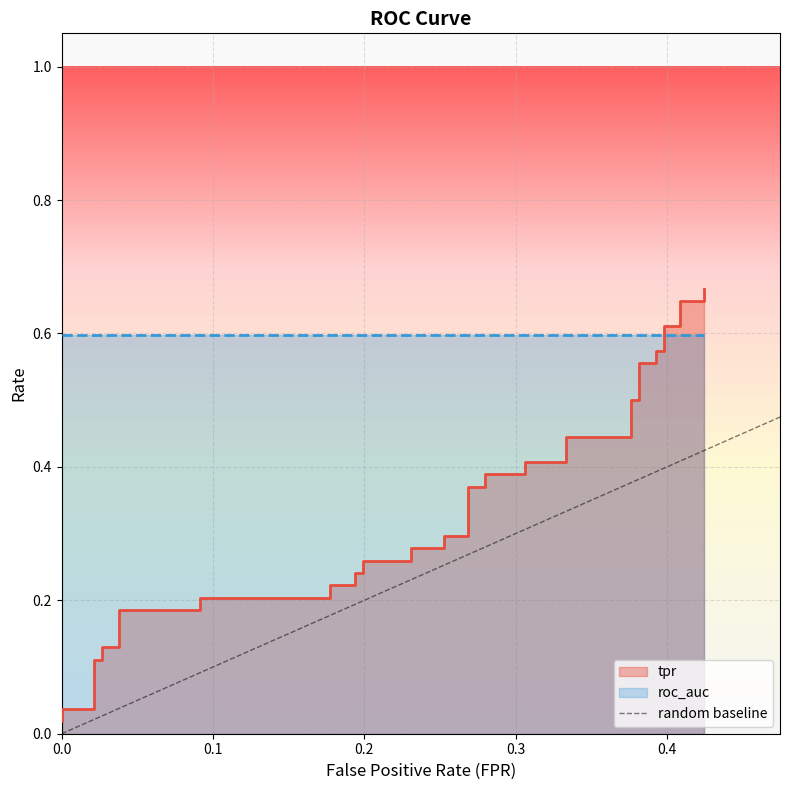

What is the change in value from 0.1774193548387097 to 0.4086021505376344?

+0.4